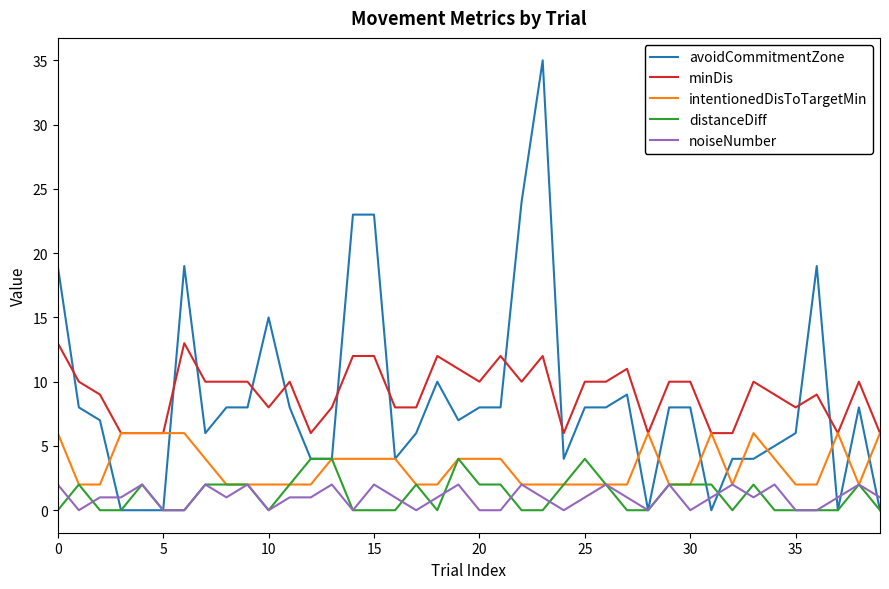

Which series has the widest spread of values?

avoidCommitmentZone